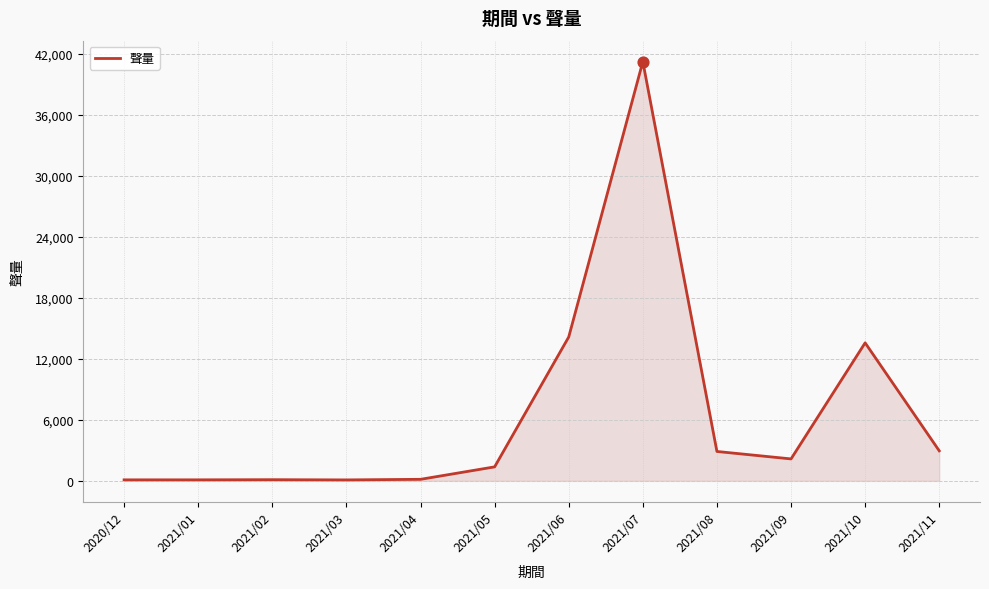

What is the ratio of the value at 2021/08 to the value at 2021/09?

1.3